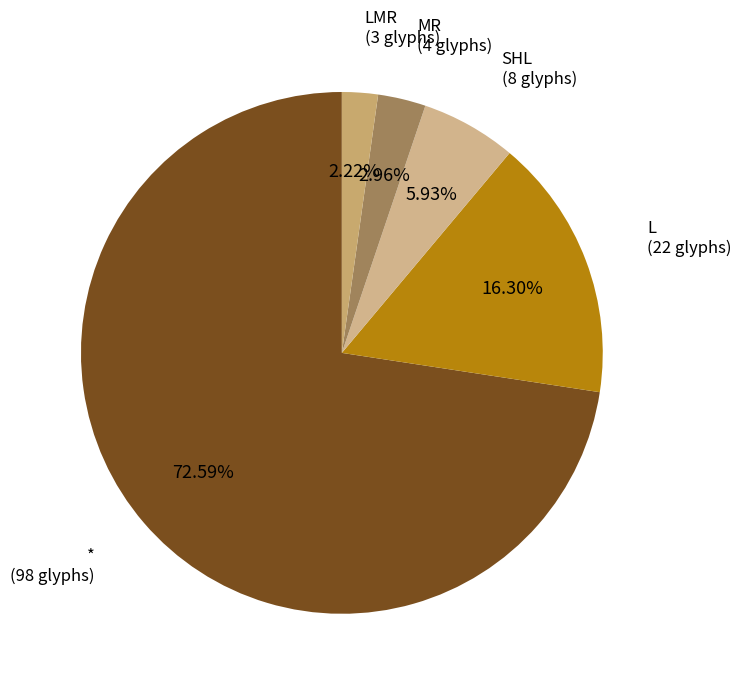

Rank the categories by value from lowest to highest.

LMR, MR, SHL, L, *